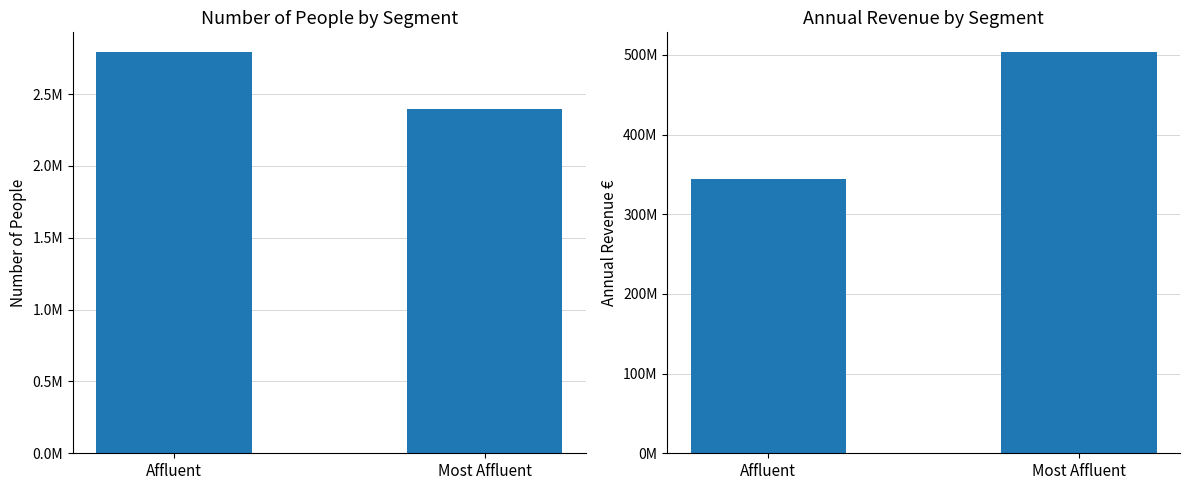

What is the average value of the Annual Revenue € series?

423752175